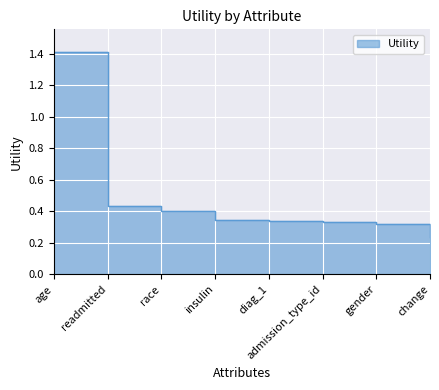

True or false: the data has more than 1 interior local peaks.

False